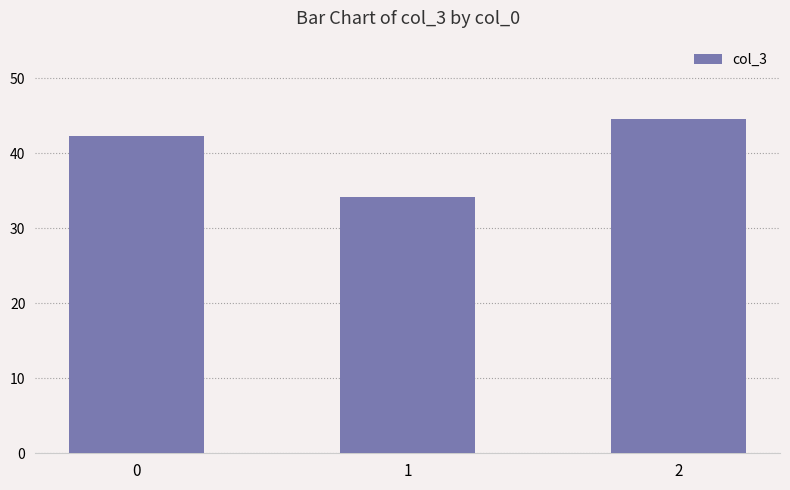

Rank the categories by value from lowest to highest.

1, 0, 2